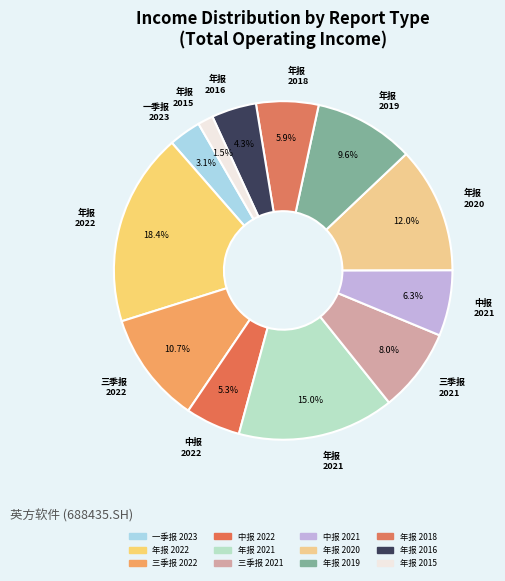

True or false: 中报 2022 accounts for 5% of the total.

True